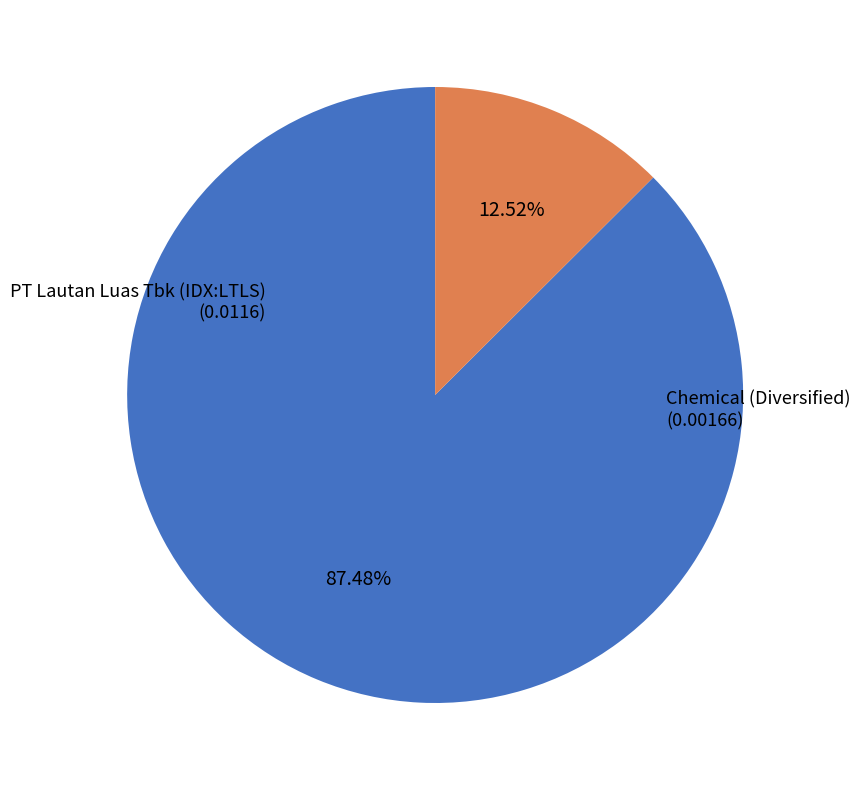

How many slices are in this pie chart?

2